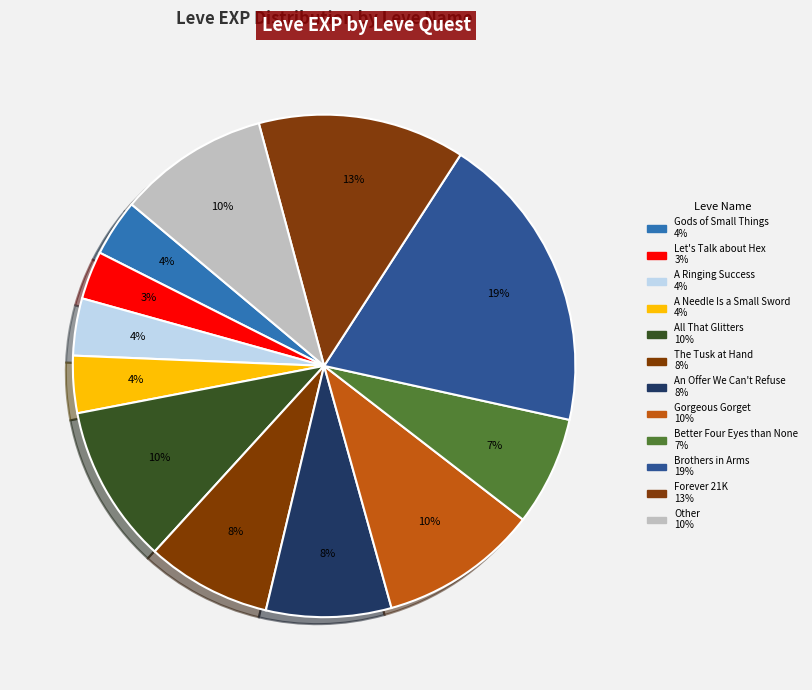

How many slices are in this pie chart?

12